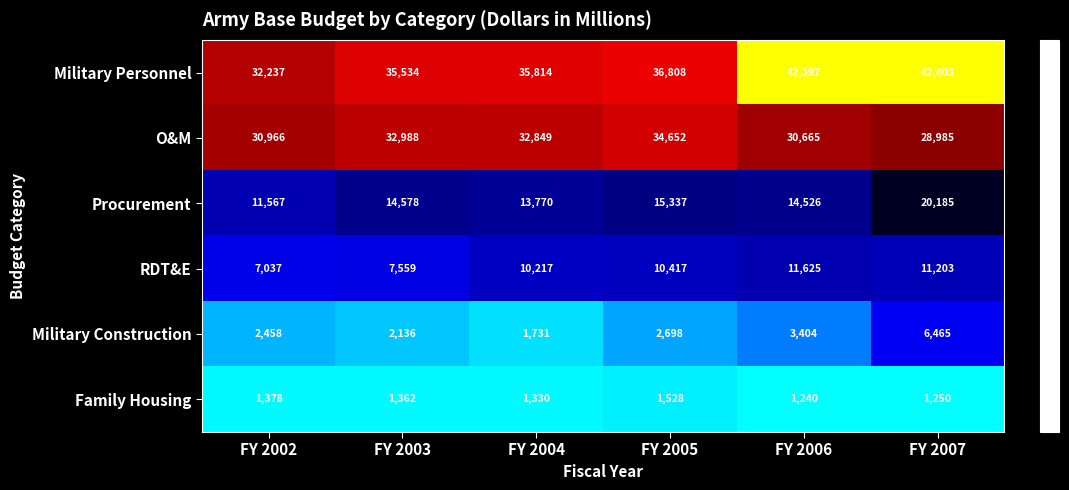

What is the sum of the RDT&E values at FY 2004 and FY 2003?

17776